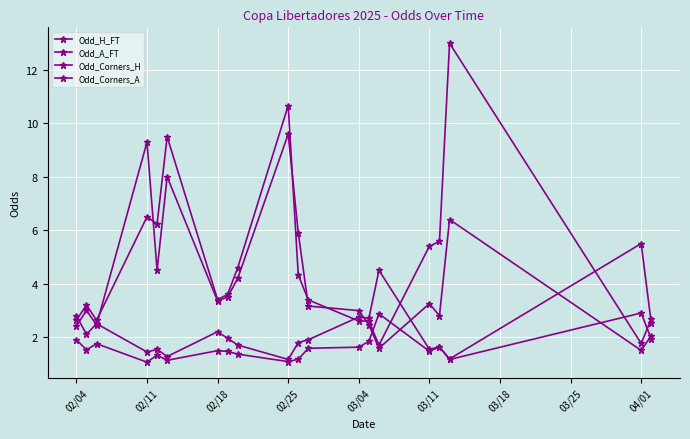

Which series has the largest total across all categories?

Odd_A_FT